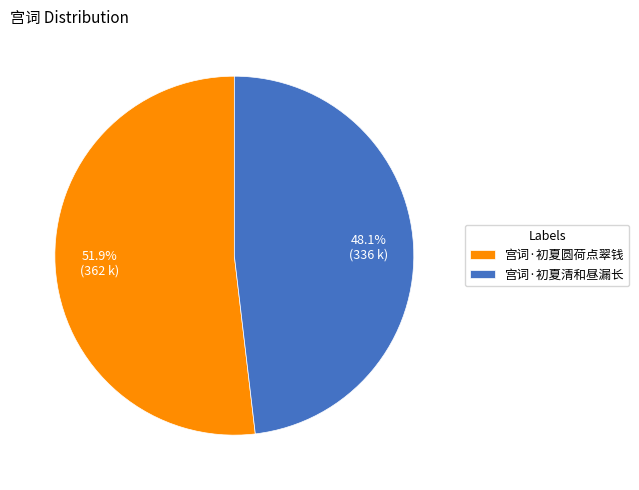

To the nearest percent, what portion does 宫词·初夏清和昼漏长 represent?

48%